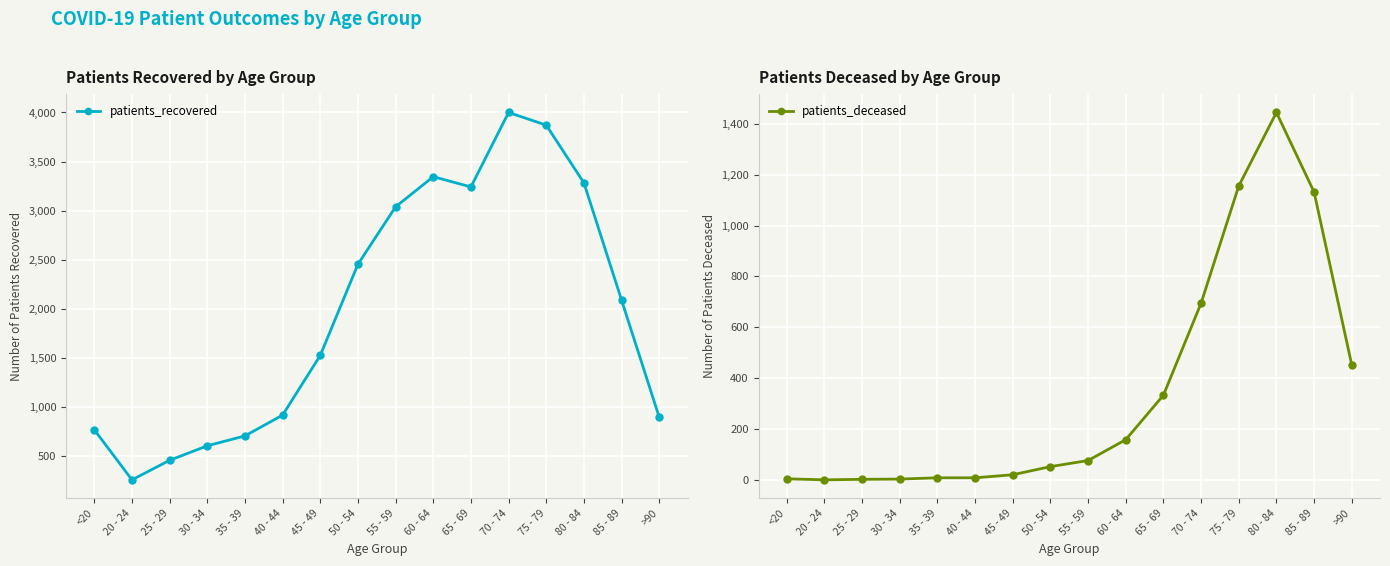

How many values in the patients_recovered series exceed 2086?

7